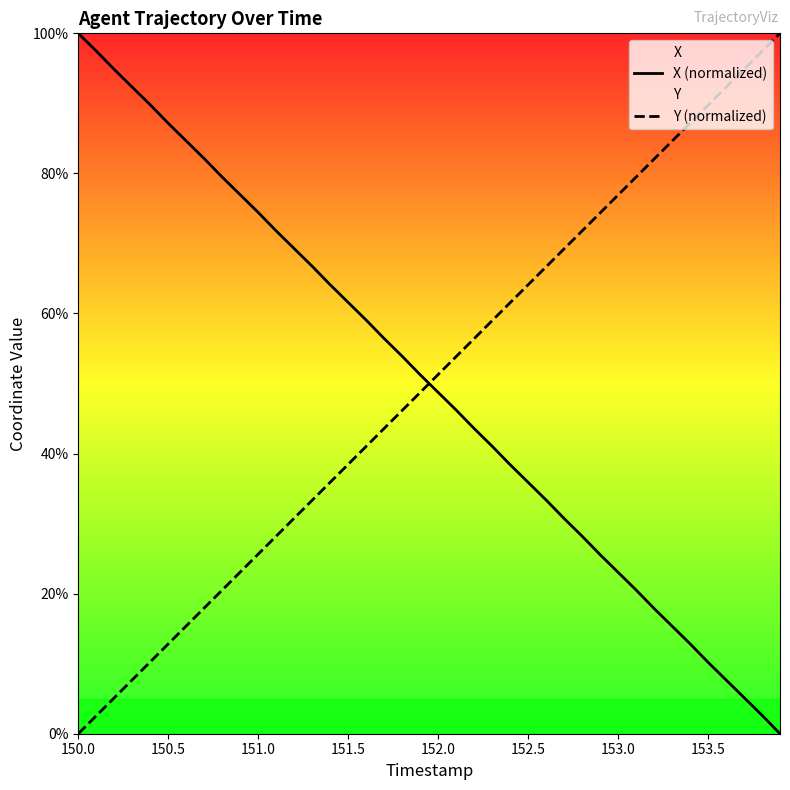

What are all the series names shown in the legend?

X (normalized), Y (normalized)